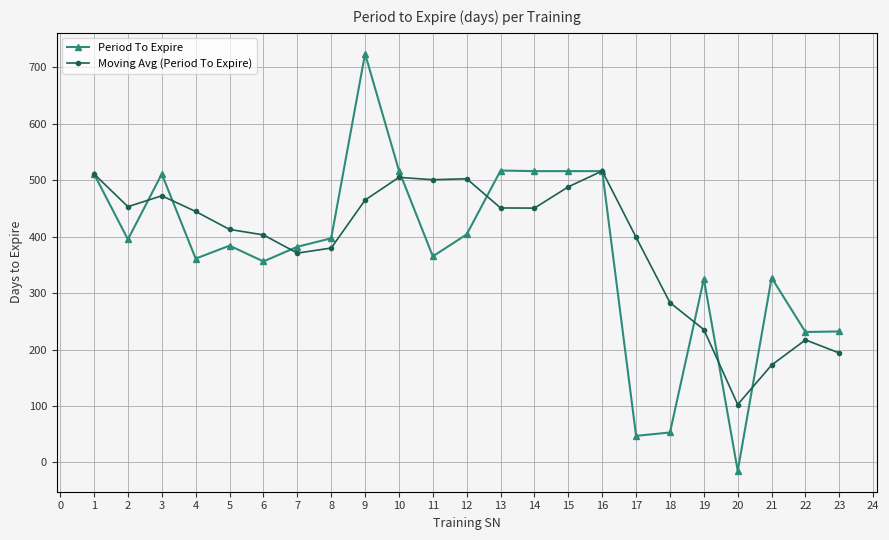

At which category does Moving Avg (Period To Expire) reach its first local peak?

3